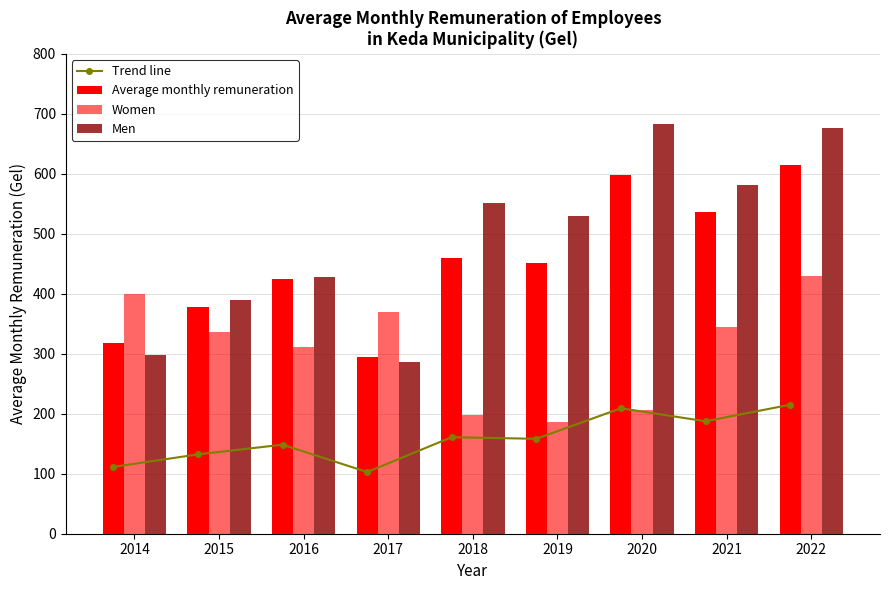

How many distinct data groups are displayed?

4